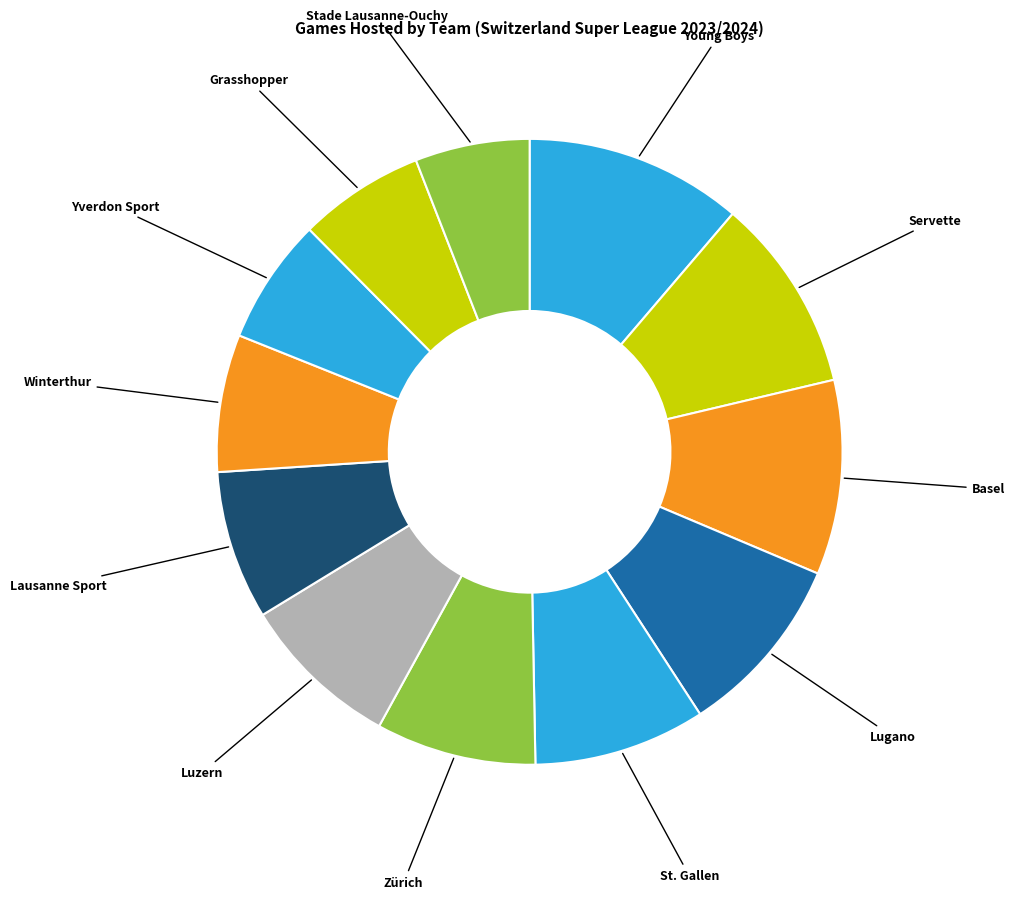

How many slices are in this pie chart?

12